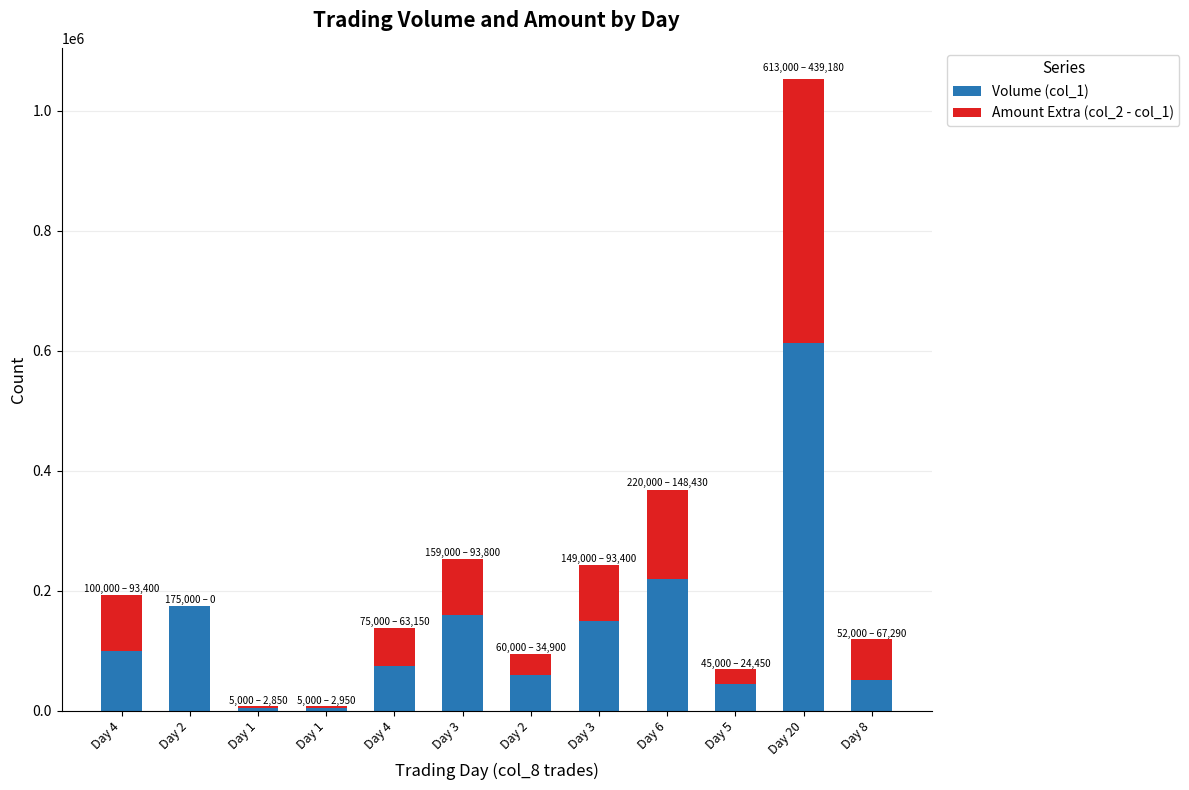

How many data points does each series have?

12